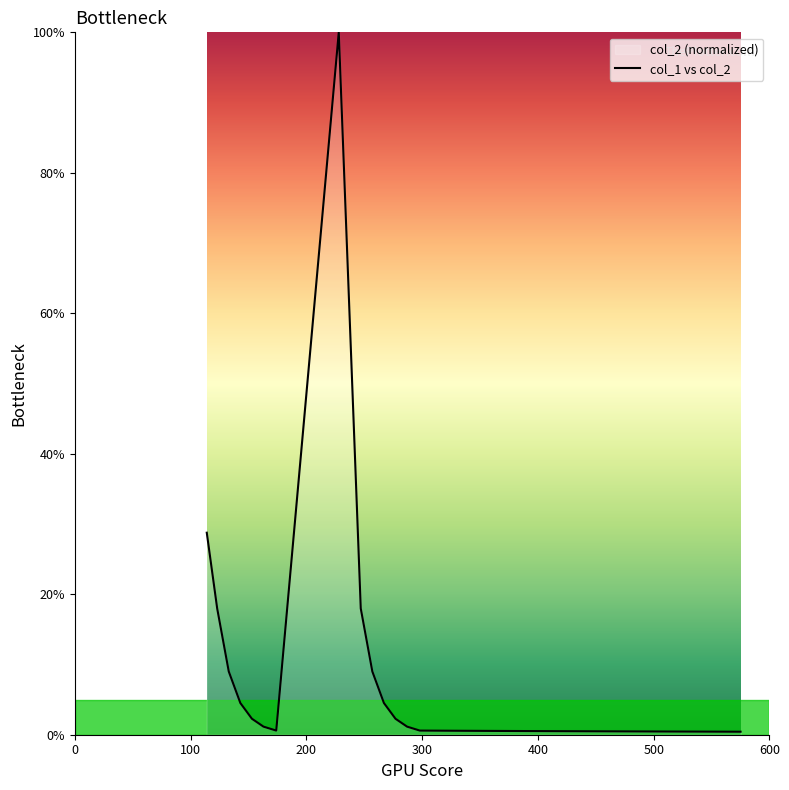

Does the chart display data point markers on the line(s)?

No